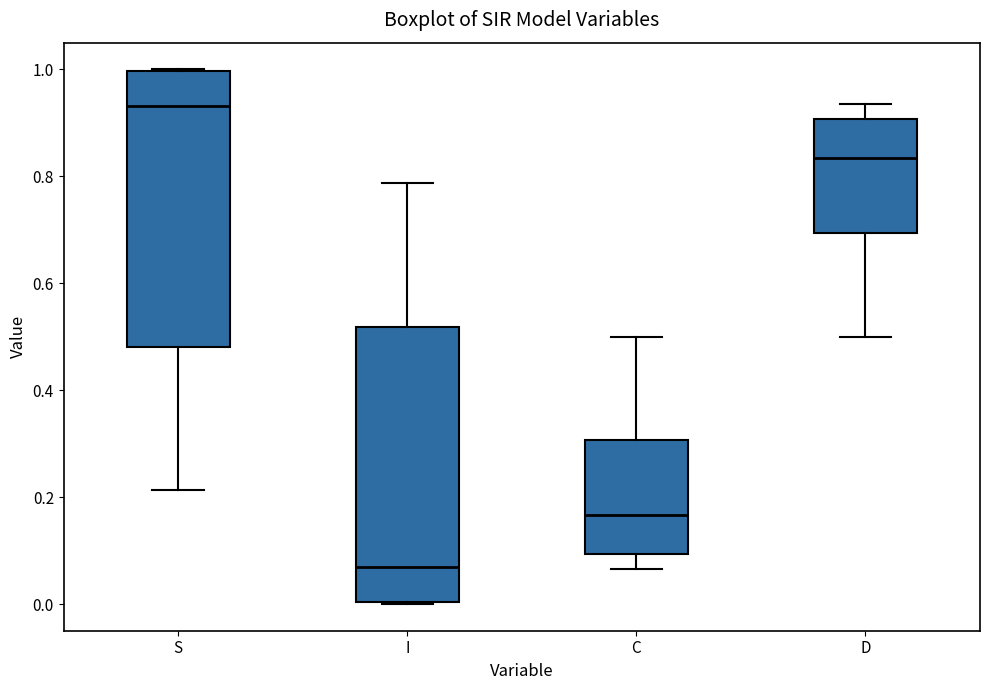

Where is the lower edge of the box for C on the y-axis? The values are not printed on the chart, so give them approximately, as read against the axis.

0.10